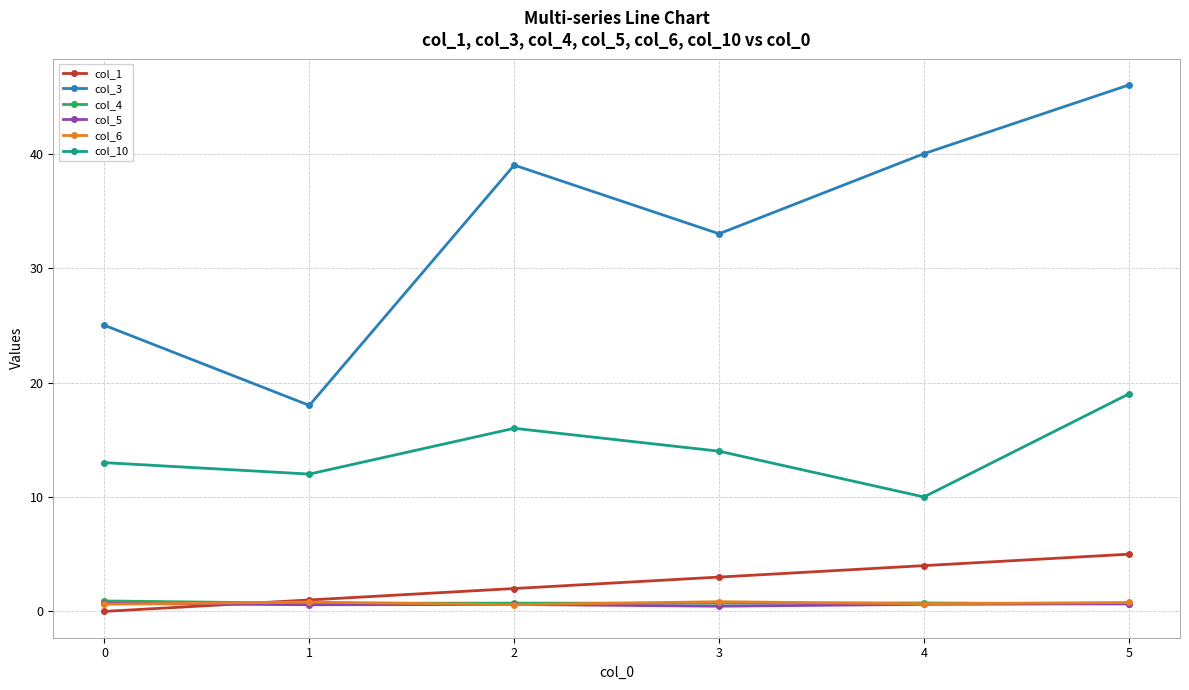

Count the number of data series in this chart.

6